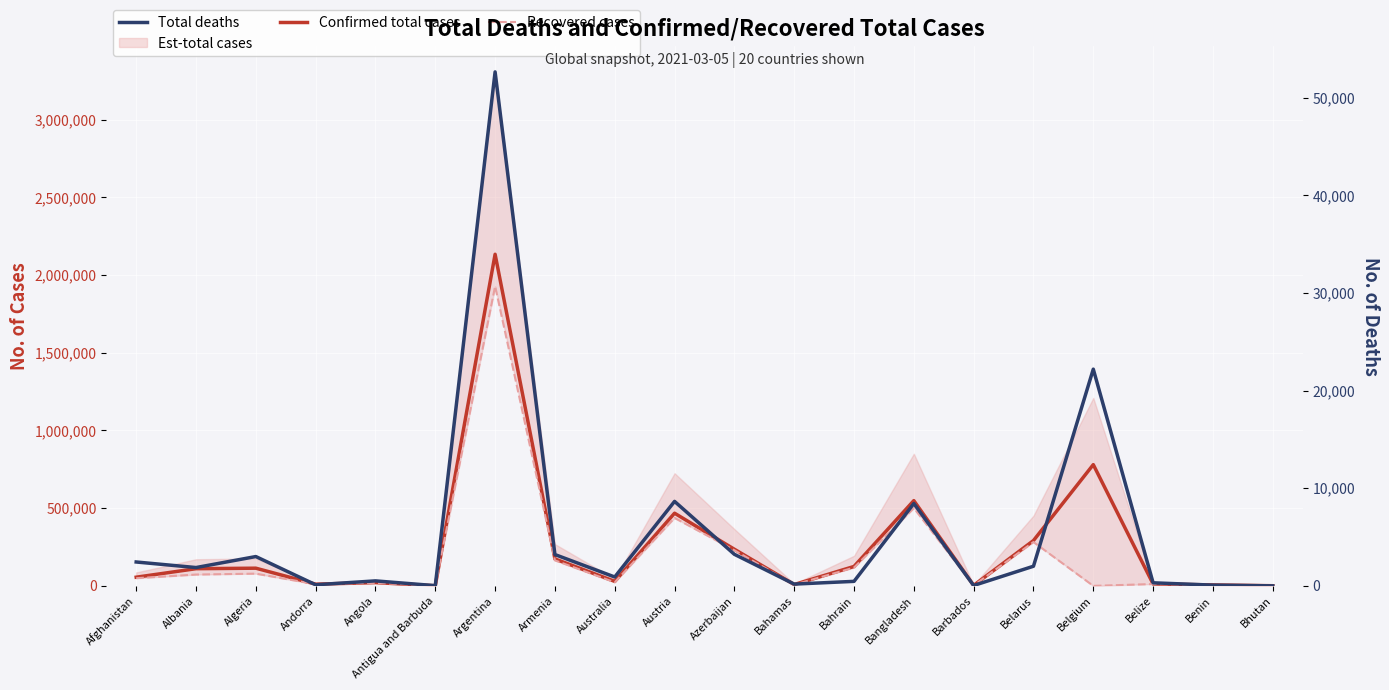

Reading left to right, extract all data points from this chart.

Confirmed total cases: 55775	110521	113761	10976	20981	813	2133963	173307	29021	467646	235647	8573	124857	548549	3186	291621	780251	12329	6071	867
Recovered cases: 49362	72853	78672	10564	19553	355	1928377	164085	22924	437202	229267	7398	117656	500468	2651	282039	0	11916	4963	865
Total deaths: 2446	1876	3002	112	511	21	52644	3208	909	8652	3232	181	462	8435	37	2011	22196	314	75	1